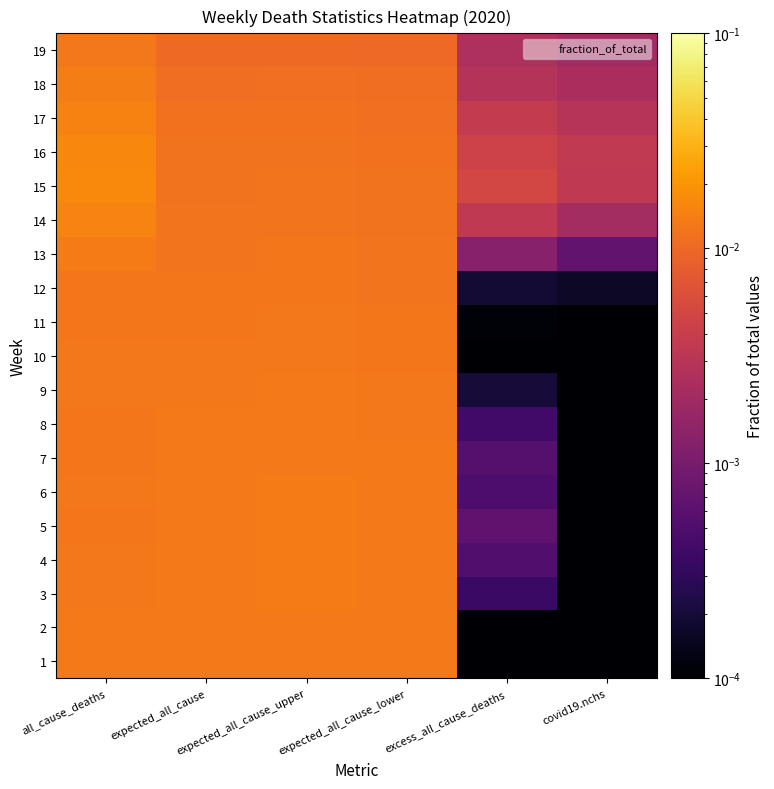

At expected_all_cause, list the series in order from largest to smallest.

5, 4, 6, 3, 2, 1, 7, 8, 9, 10, 11, 12, 13, 14, 15, 16, 17, 18, 19